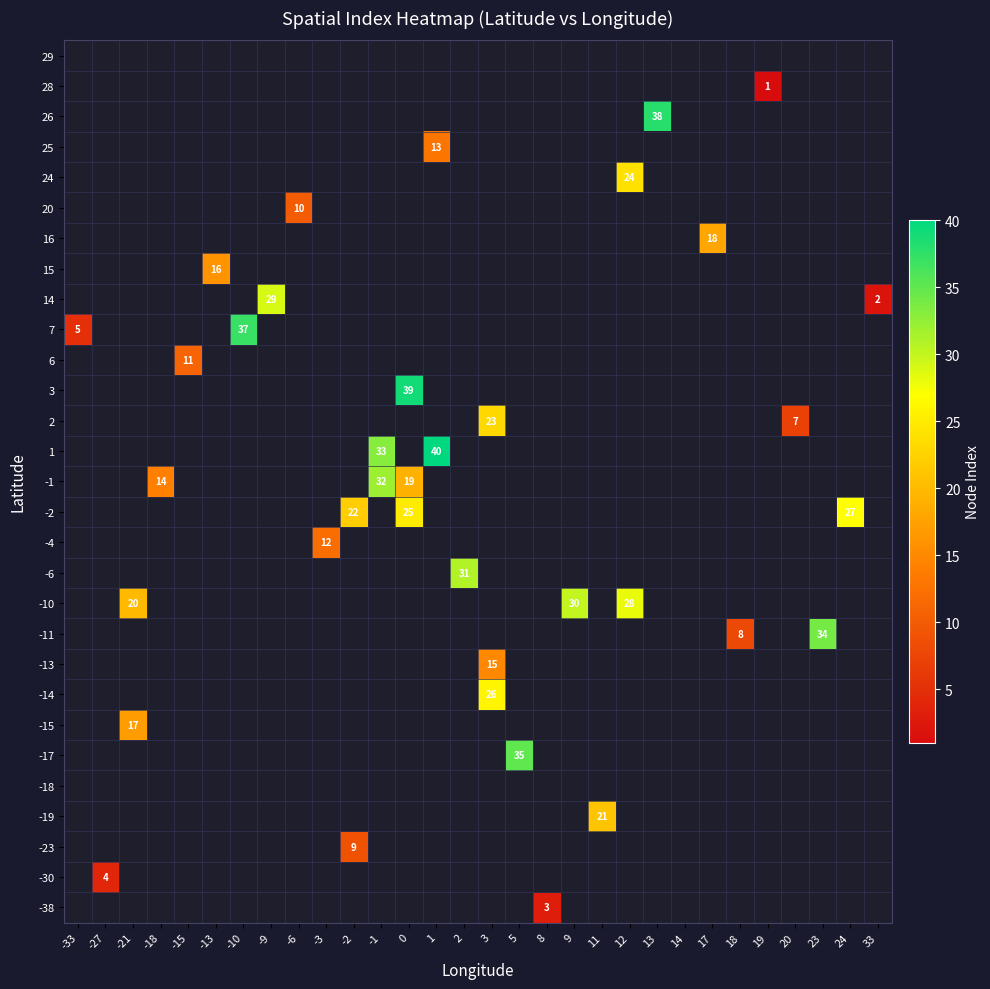

What is the difference between the highest and lowest values at -10?

37